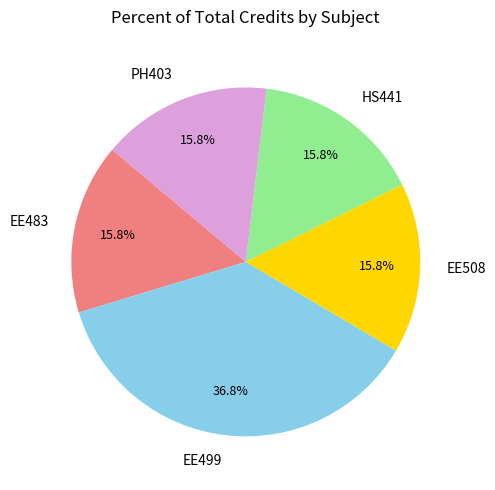

Between EE499 and EE483, which is larger?

EE499